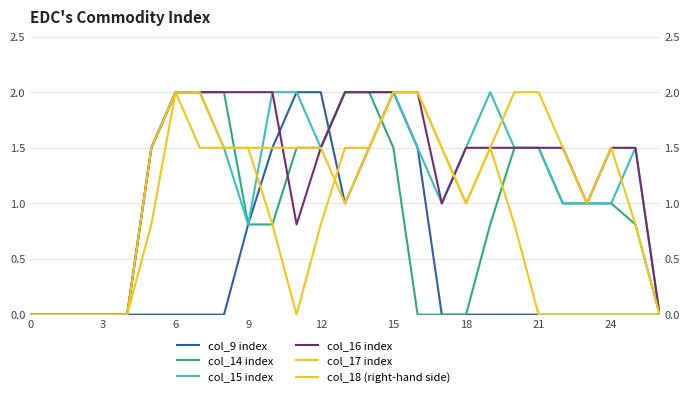

Is the value of col_17 index at 18 greater than the value of col_18 (right-hand side) at 26?

Yes